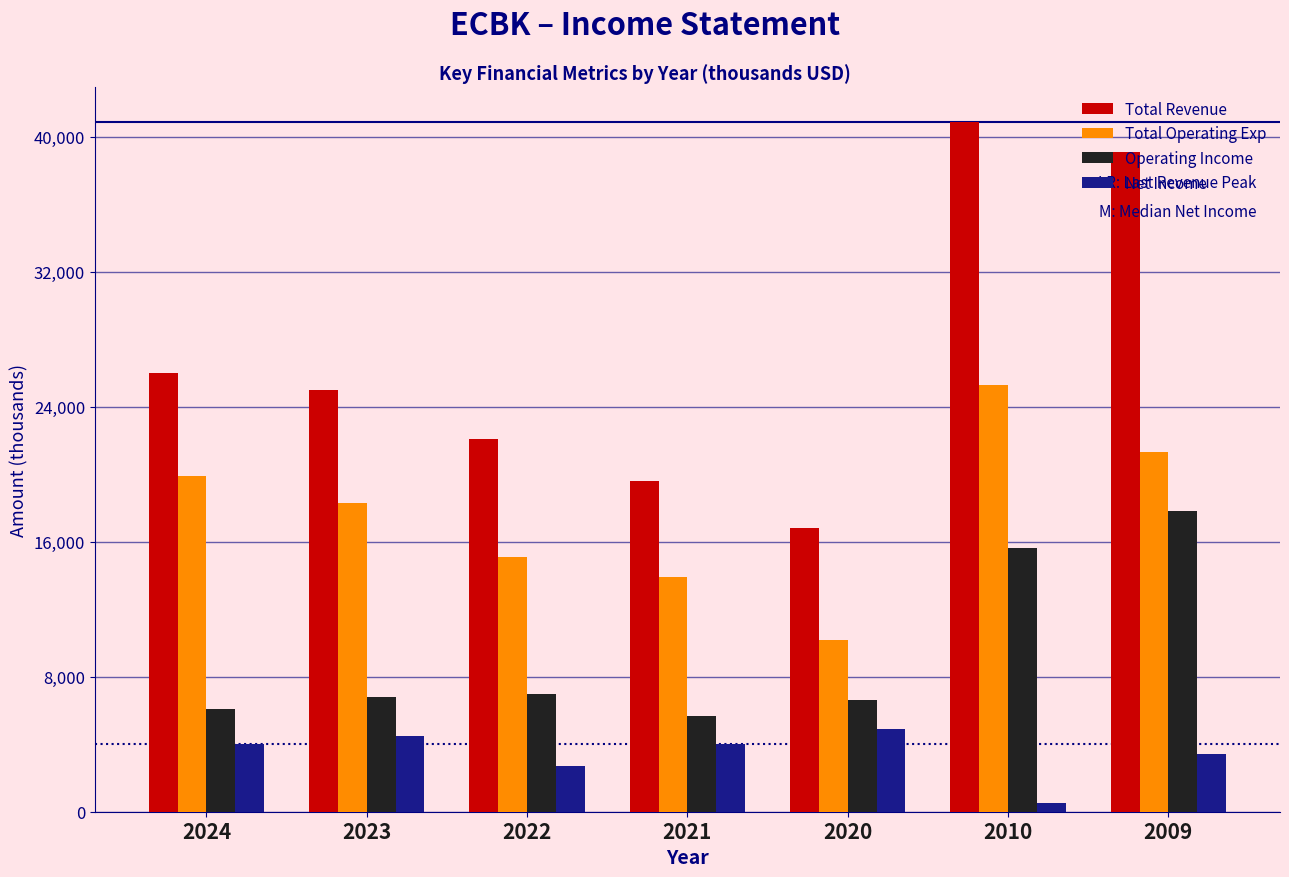

Rank the series at 2023 from highest to lowest value.

Total Revenue, Total Operating Exp, Operating Income, Net Income